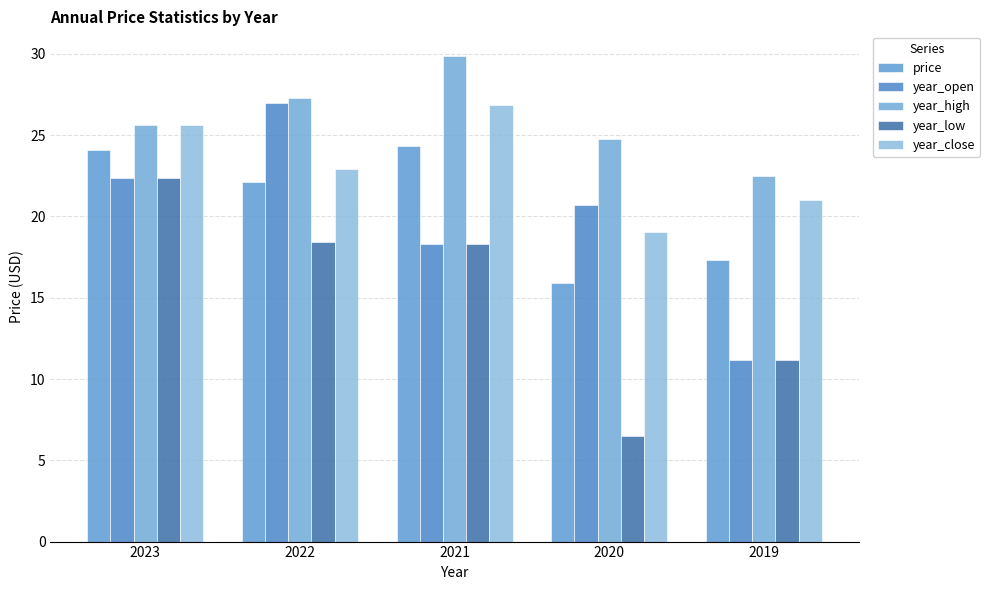

How many data points does each series have?

5